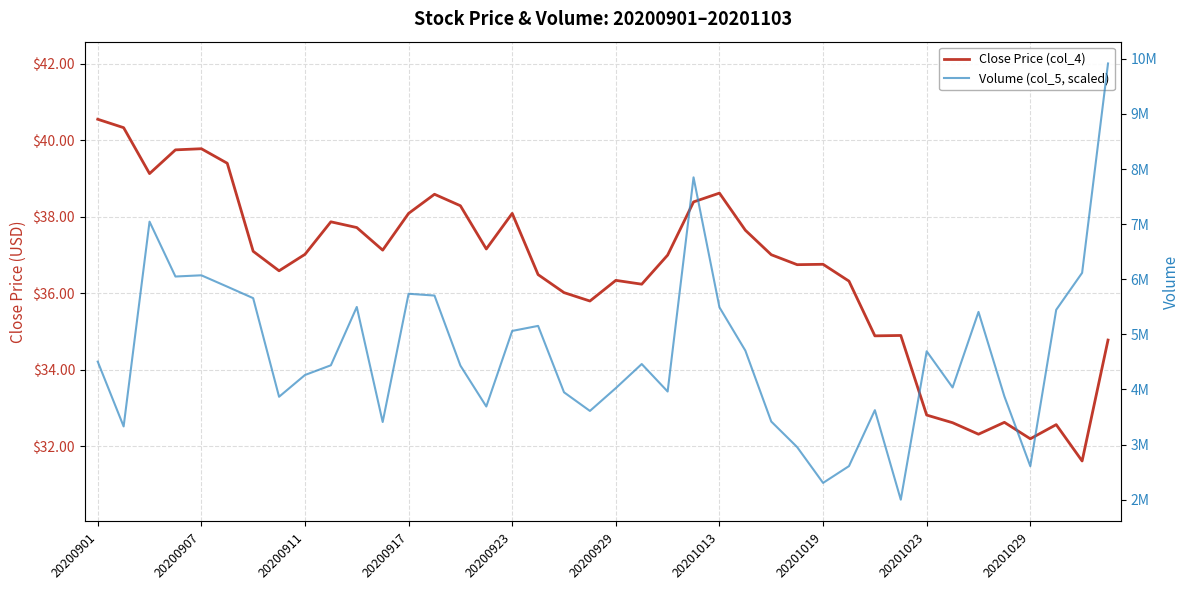

Is this an area chart (filled region under the line)?

No